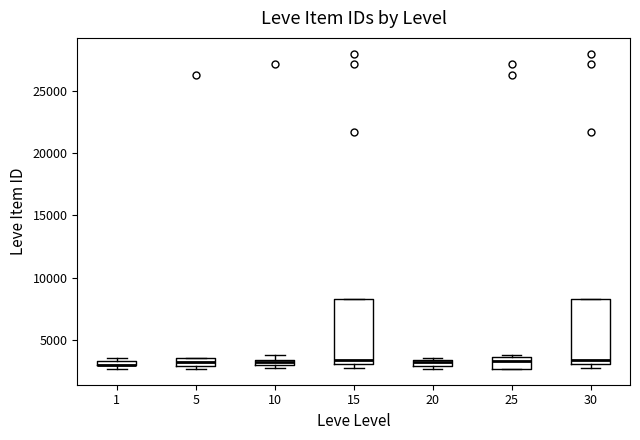

Where is the lower edge of the box at x = 1 on the y-axis? The values are not printed on the chart, so give them approximately, as read against the axis.

3000